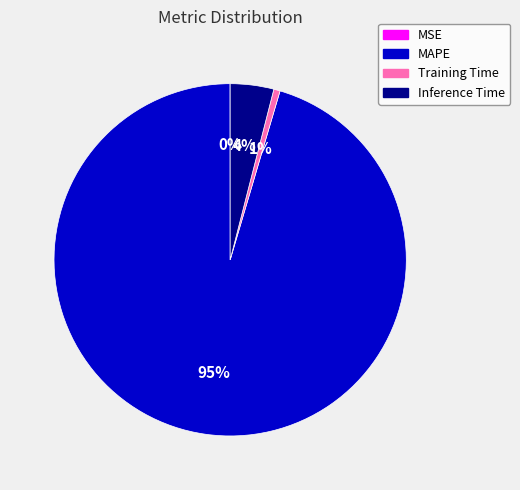

Which category has the biggest portion of the pie?

MAPE